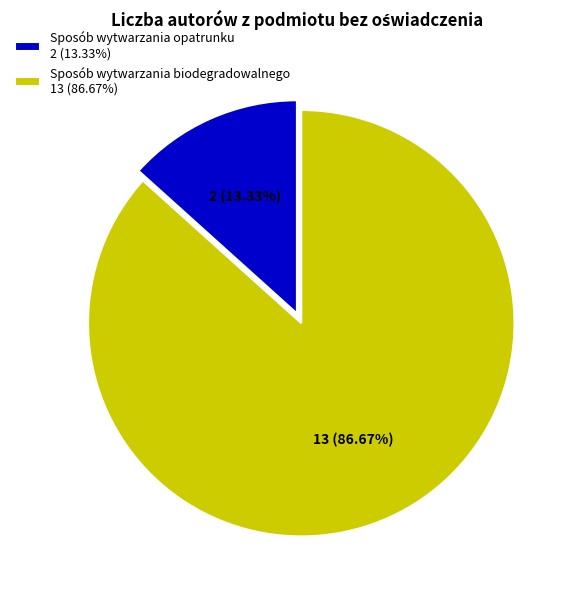

Is there a majority slice in this chart?

Yes